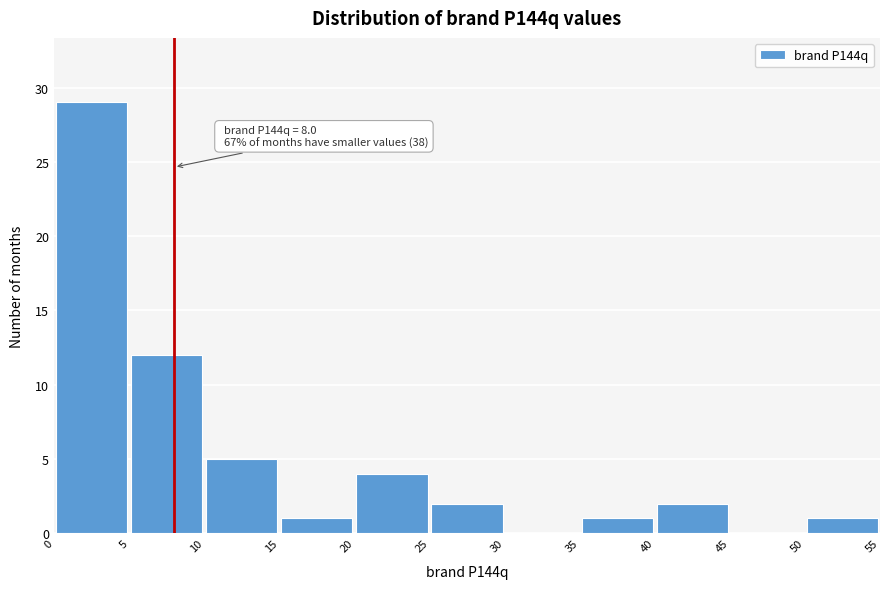

Which range on the x-axis has the tallest bar?

0 to 5